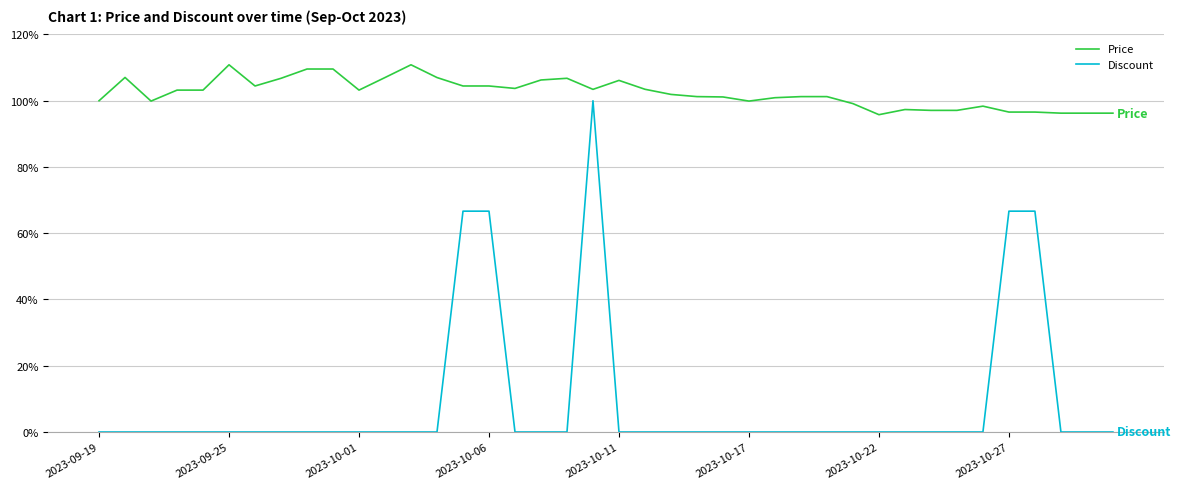

True or false: Price has more than 0 points higher than both neighbors.

True